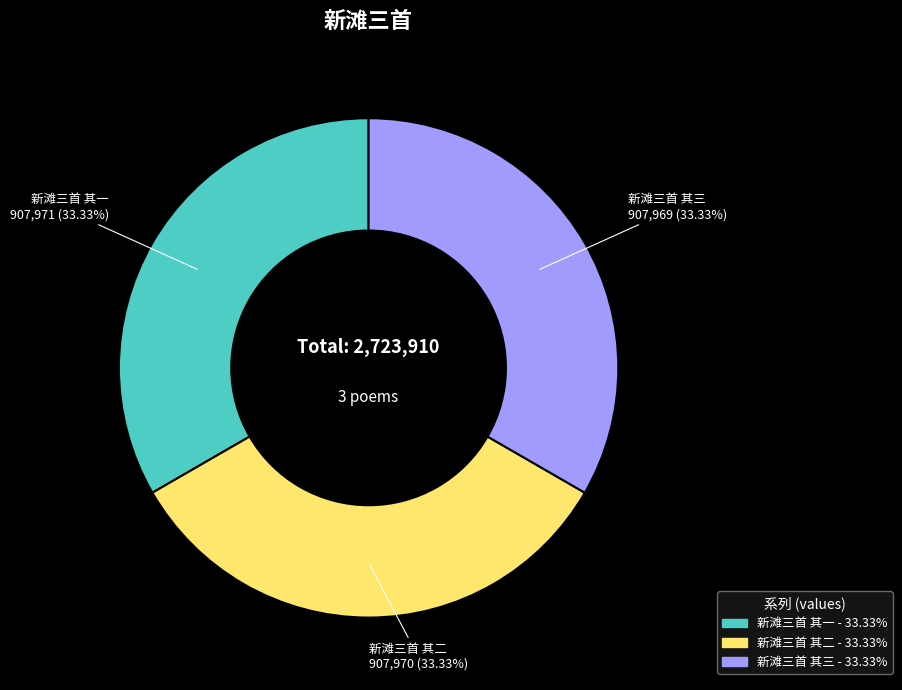

Do 新滩三首 其一 and 新滩三首 其二 together represent more than half of the pie?

Yes